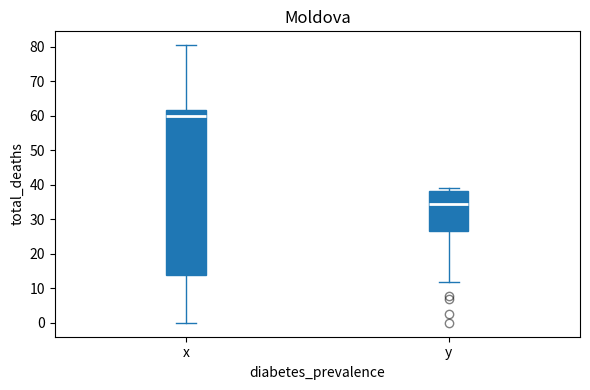

Reading left to right, read every box against the y-axis: the position of its median line, the range the box covers, and the ends of its whiskers. The values are not printed on the chart, so give them approximately, as read against the axis.

x: median 60, box 14 to 62, whiskers 0 to 81
y: median 35, box 27 to 38, whiskers 12 to 39